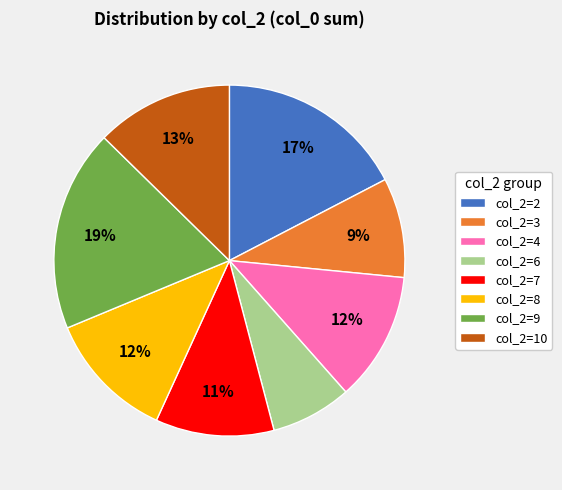

Count the number of slices in the pie.

8